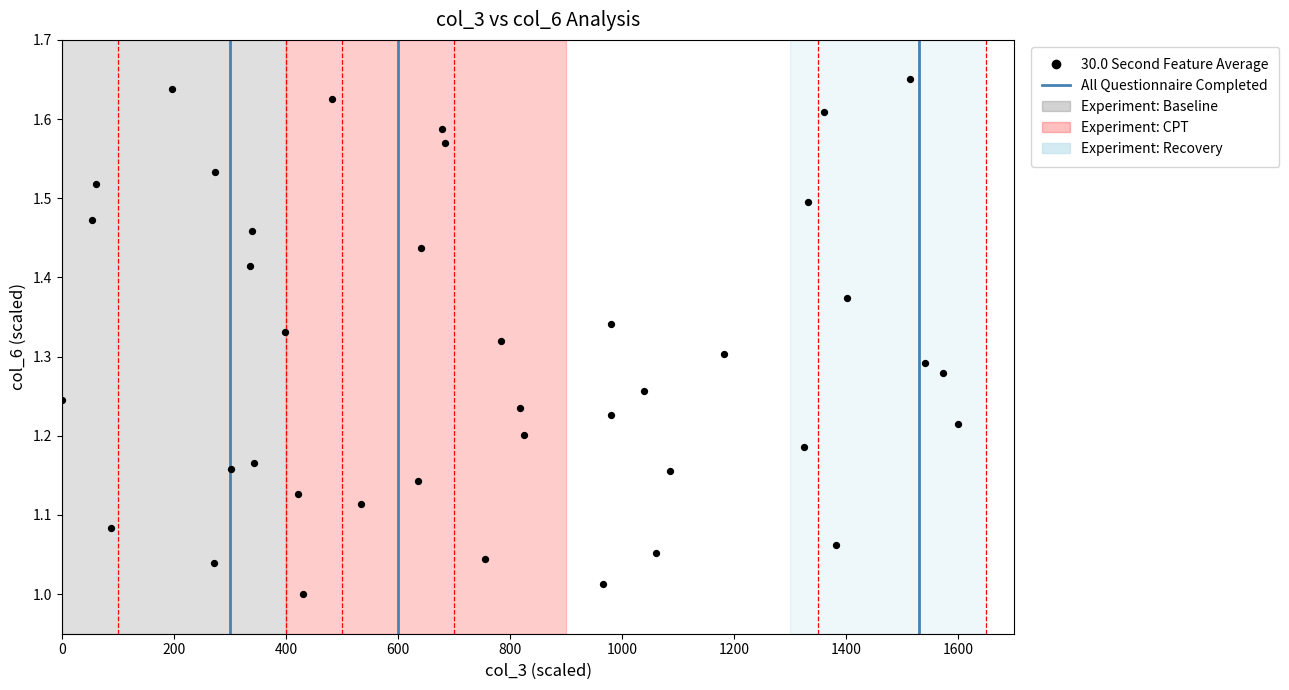

What is the range of X values (max minus min)?

1600.0